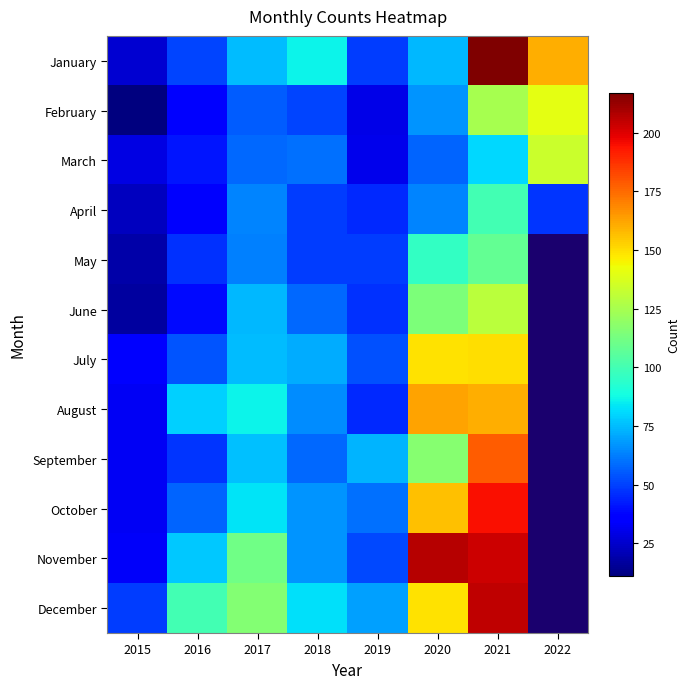

At how many categories does at least one series exceed 138?

3